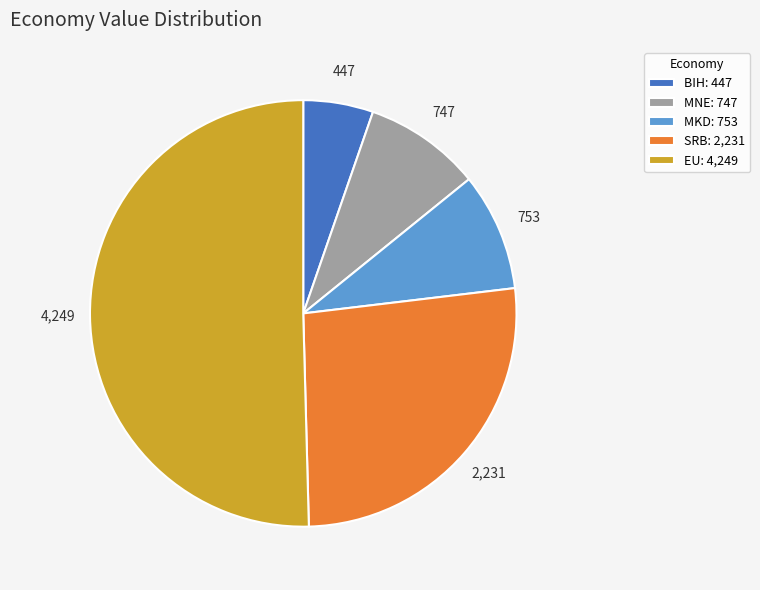

What is the ratio of the value at BIH: 447 to the value at MNE: 747?

0.6